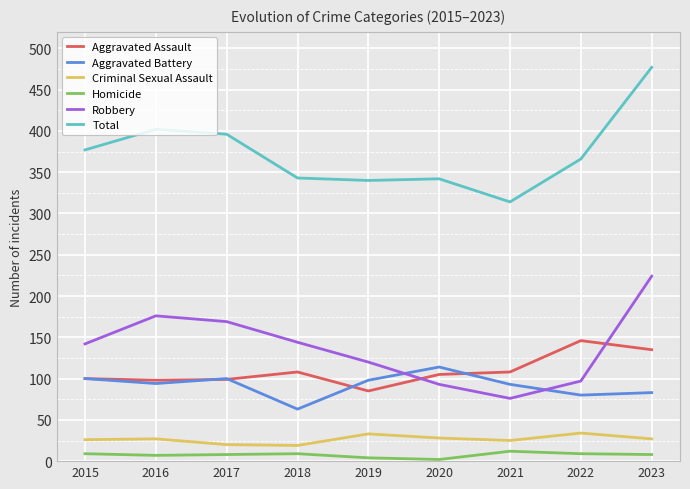

True or false: Homicide and Aggravated Battery intersect in this chart.

False